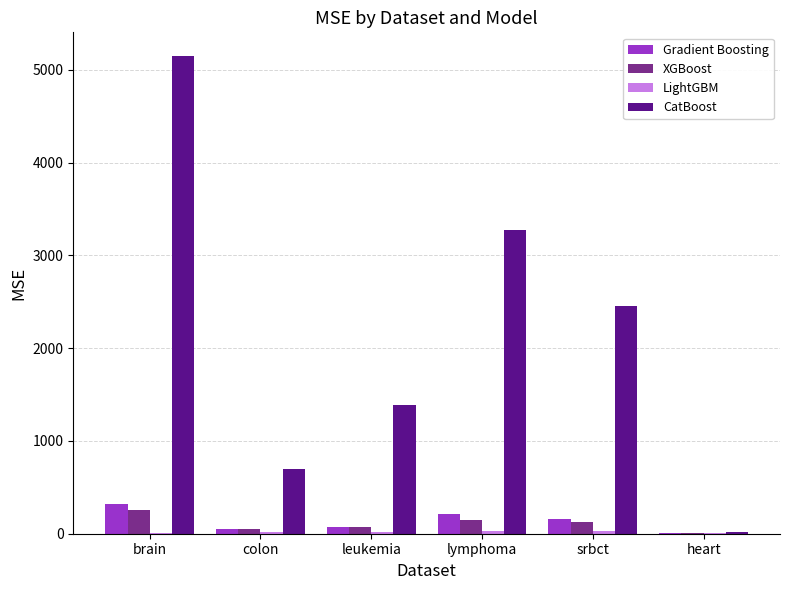

At which category does the chart reach its peak across all series?

brain